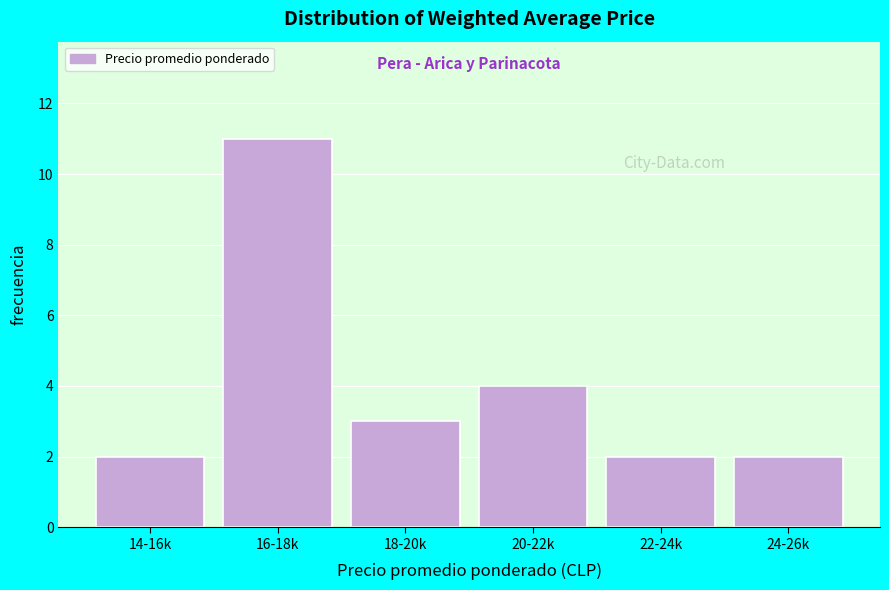

Reading left to right, what are all the values shown in this chart?

2	11	3	4	2	2